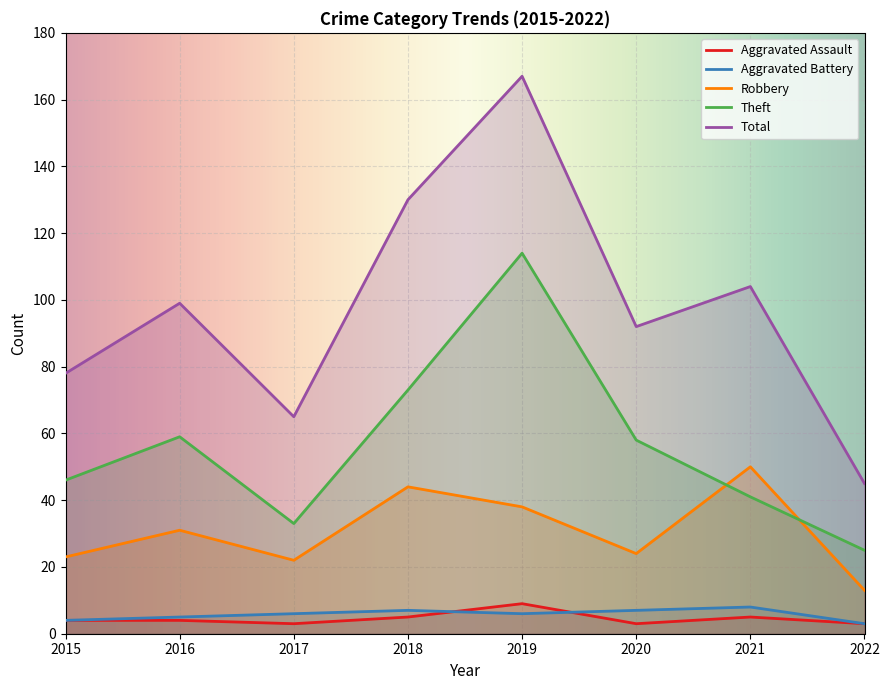

At how many categories does at least one series exceed 53?

7